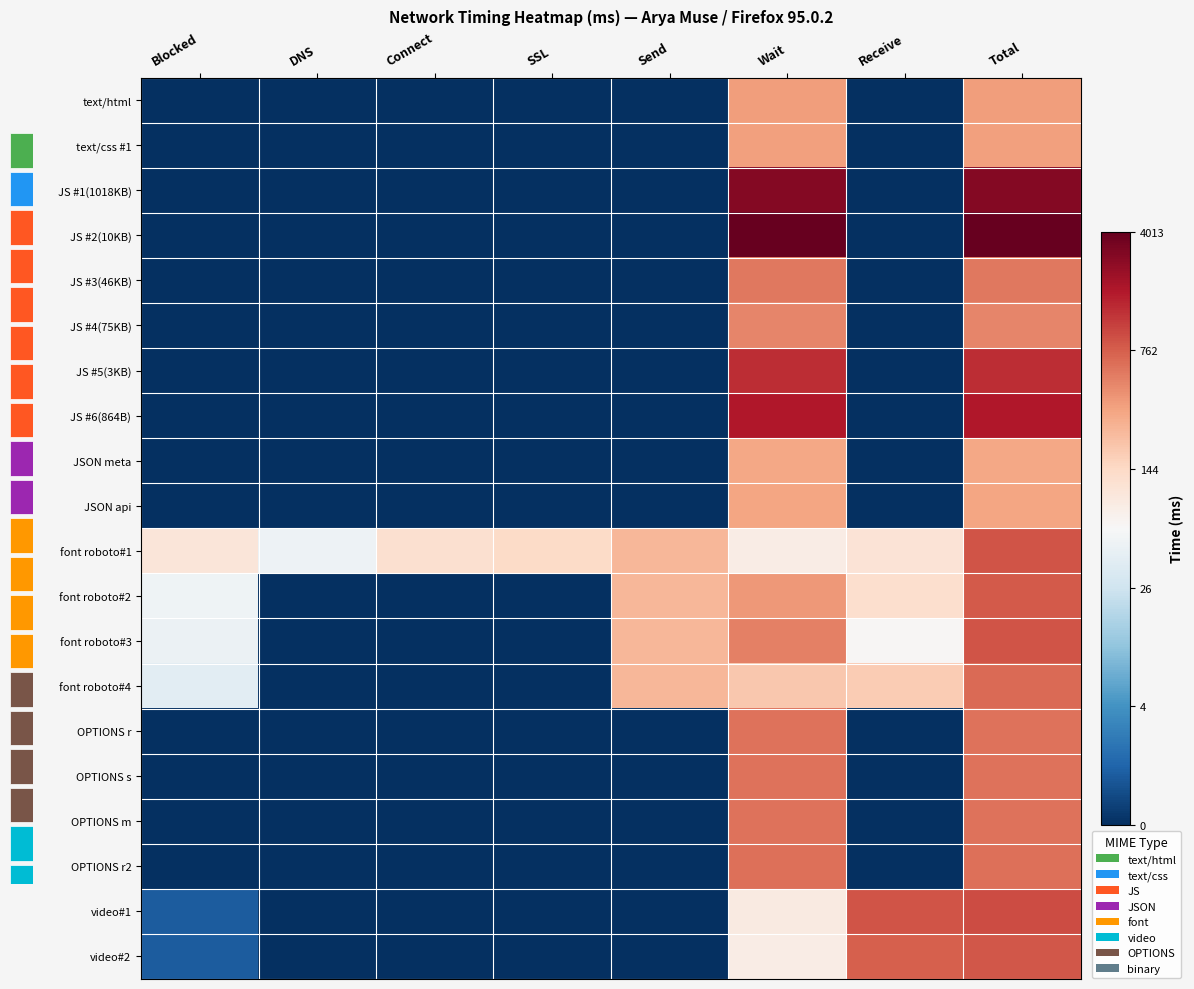

The value of JS #2(10KB) at Total is 12.7. True or false?

False